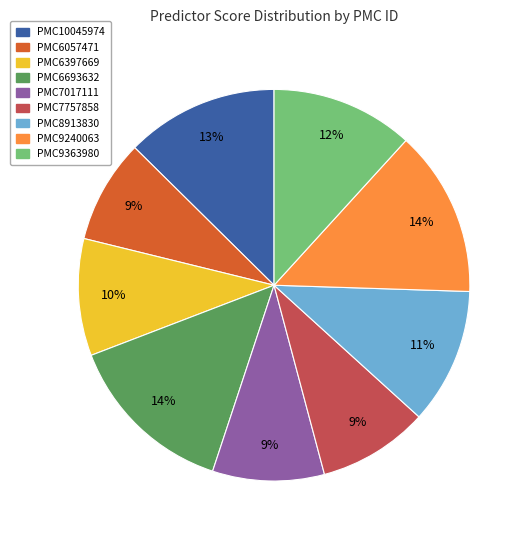

Count the number of slices in the pie.

9